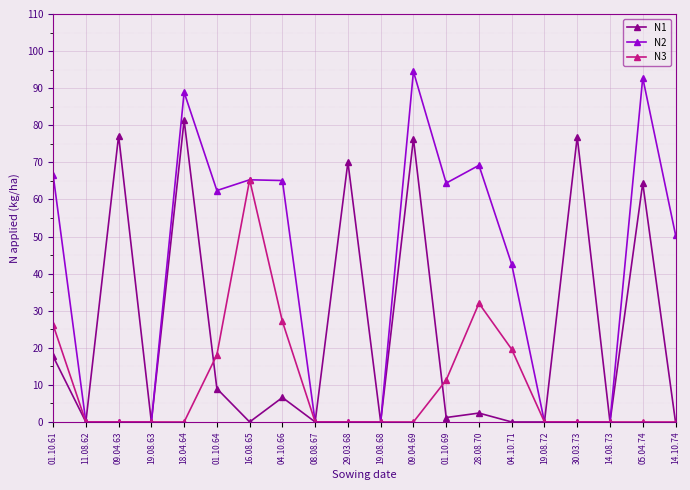

List the series in order of their peak value, lowest first.

N3, N1, N2